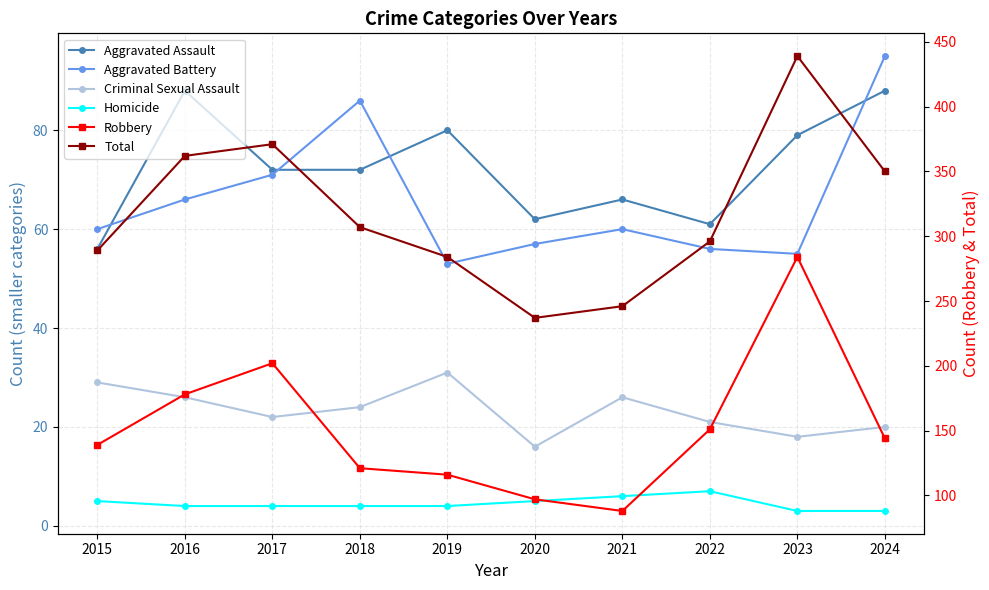

At which category does Criminal Sexual Assault reach its first local valley?

2017